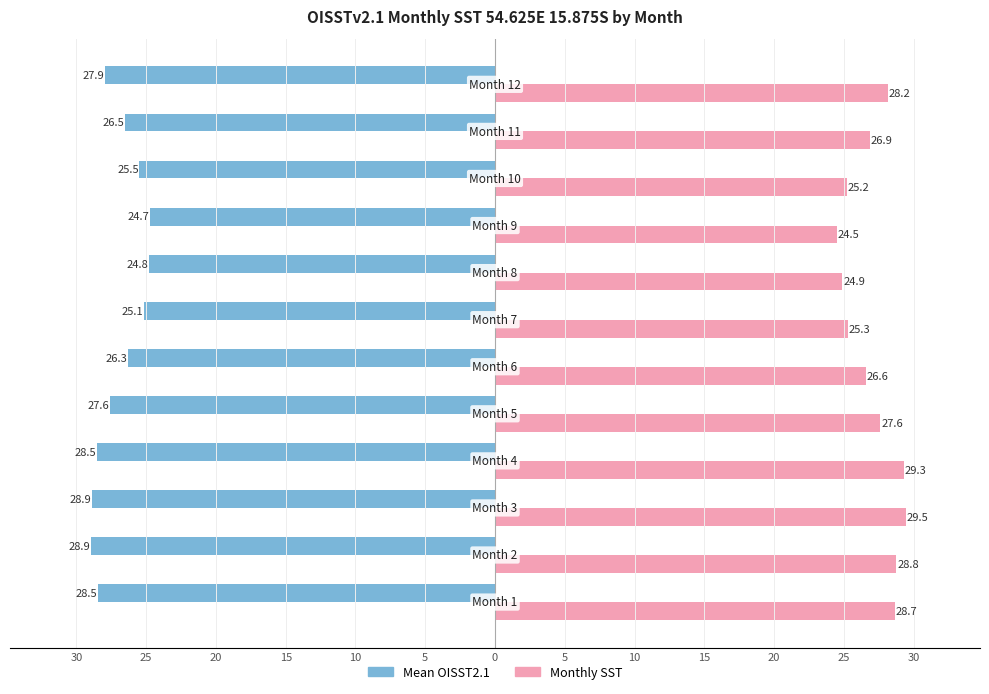

What are all the series names shown in the legend?

Mean OISST2.1, Monthly SST